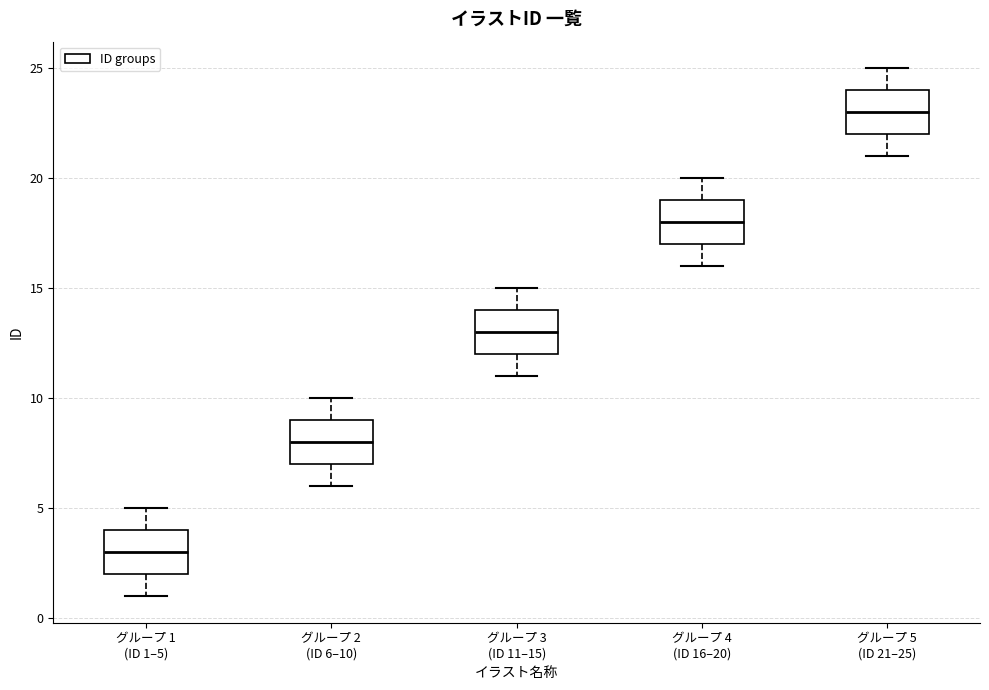

Reading left to right, transcribe this box plot: for each box, give where its median line is, the range the box spans, and where its two whiskers end, as read against the y-axis. The values are not printed on the chart, so give them approximately, as read against the axis.

グループ 1 (ID 1–5): median 3, box 2 to 4, whiskers 1 to 5
グループ 2 (ID 6–10): median 8, box 7 to 9, whiskers 6 to 10
グループ 3 (ID 11–15): median 13, box 12 to 14, whiskers 11 to 15
グループ 4 (ID 16–20): median 18, box 17 to 19, whiskers 16 to 20
グループ 5 (ID 21–25): median 23, box 22 to 24, whiskers 21 to 25